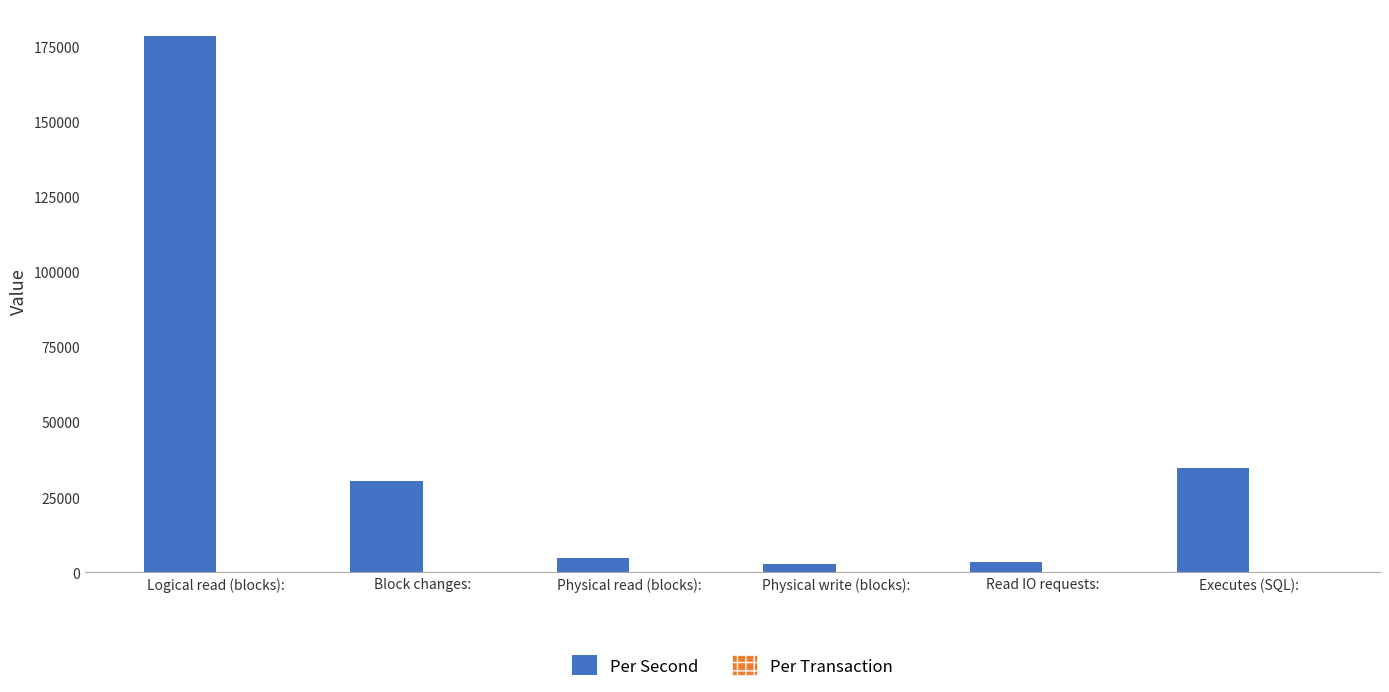

The value of Per Second at Physical read (blocks): is 4717.4. True or false?

True